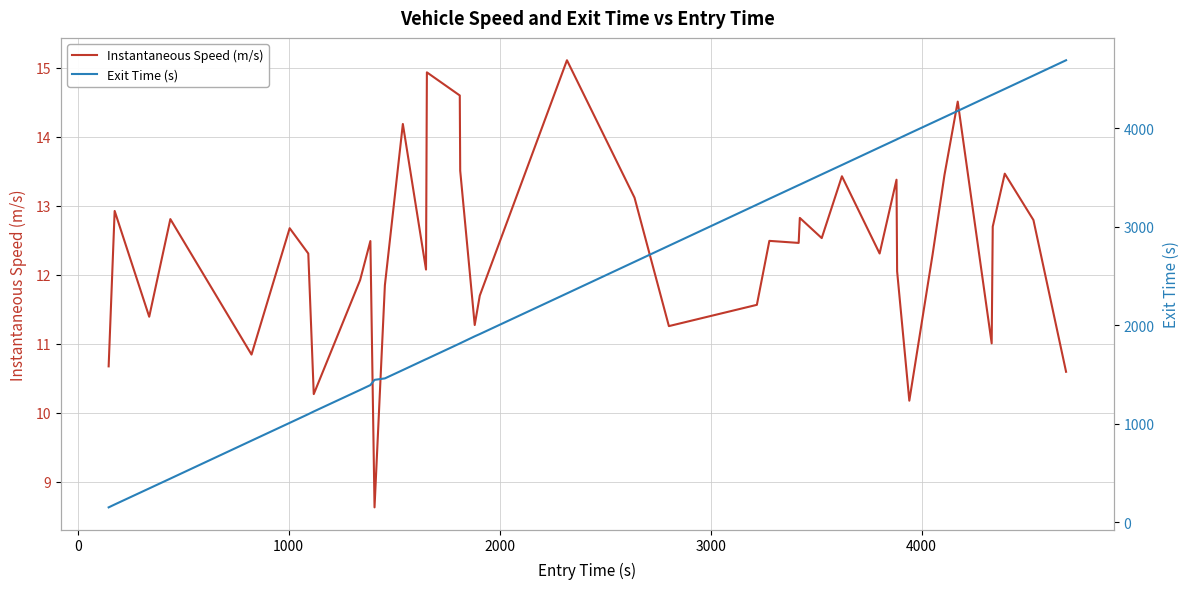

Rank the series by their average value, from lowest to highest.

Instantaneous Speed (m/s), Exit Time (s)